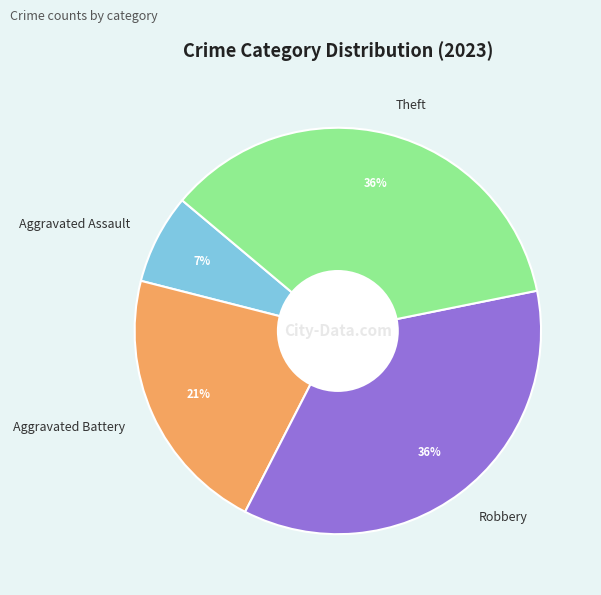

What is the smallest slice in the pie chart?

Aggravated Assault